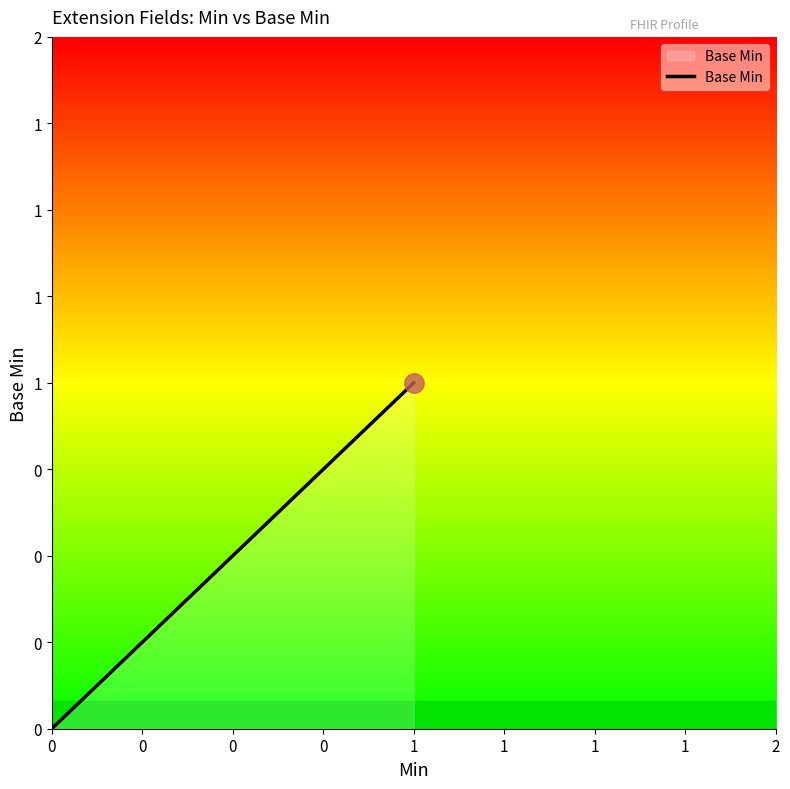

What is the maximum value shown in the chart?

1